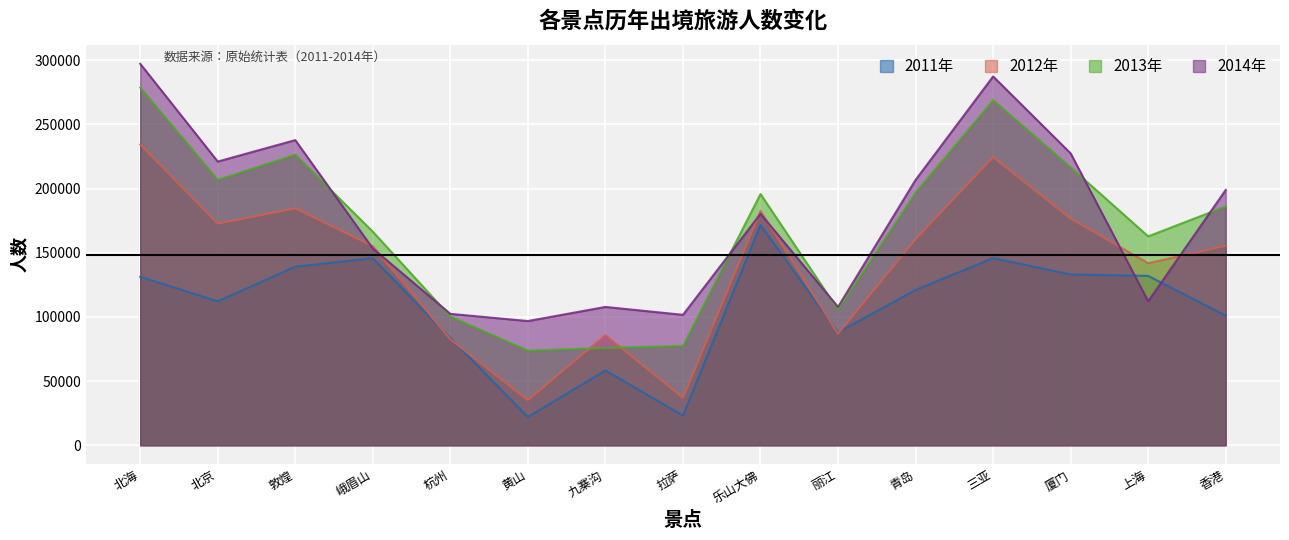

True or false: 2012年 and 2014年 cross at least once.

True